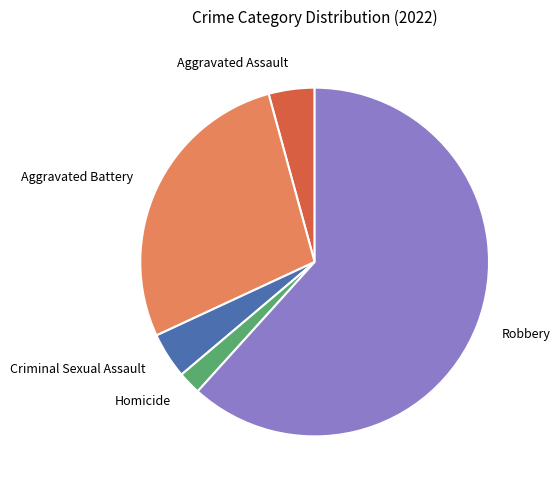

What is the majority slice?

Robbery